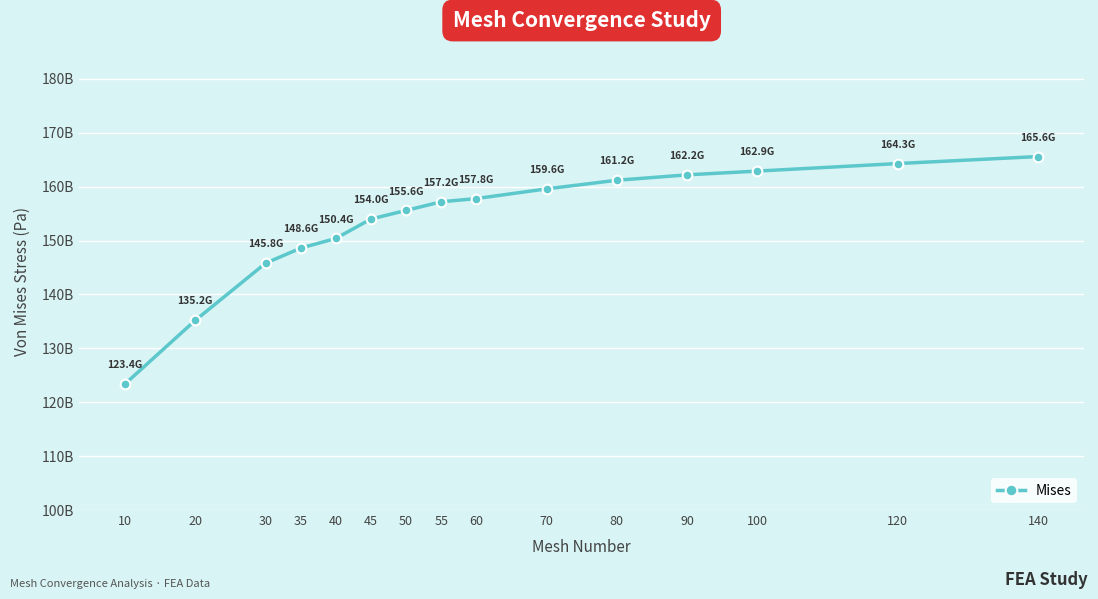

Reading left to right, list all the values displayed in this chart.

10=123400000000	20=135200000000	30=145800000000	35=148600000000	40=150400000000	45=154000000000	50=155600000000	55=157200000000	60=157800000000	70=159600000000	80=161200000000	90=162200000000	100=162900000000	120=164300000000	140=165600000000